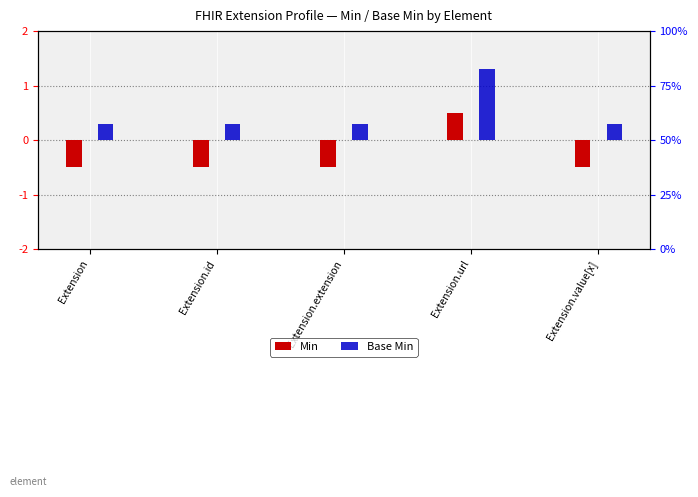

Which series has the widest spread of values?

Min